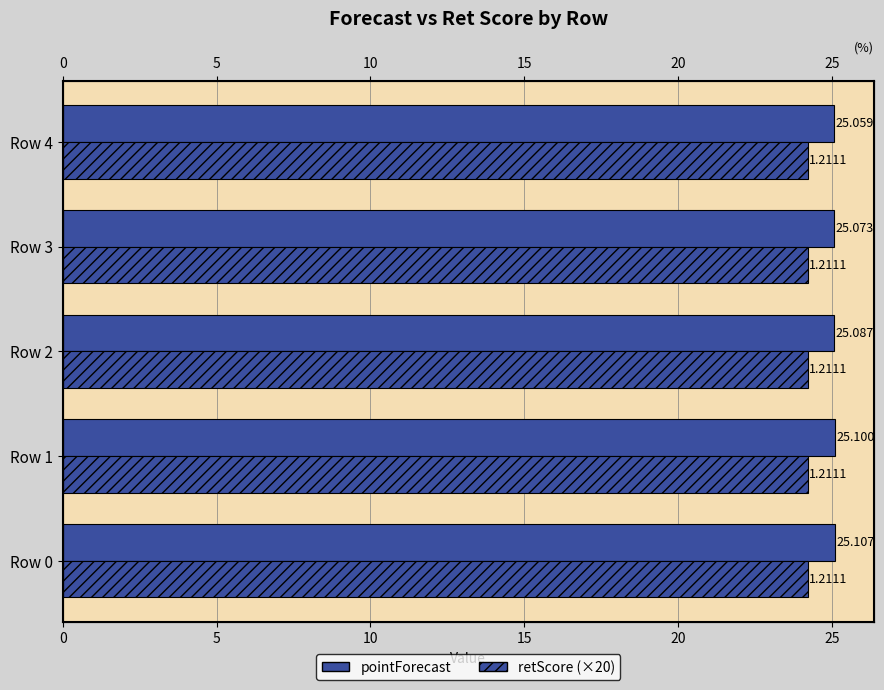

What is the approximate value of pointForecast at Row 4?

25.1